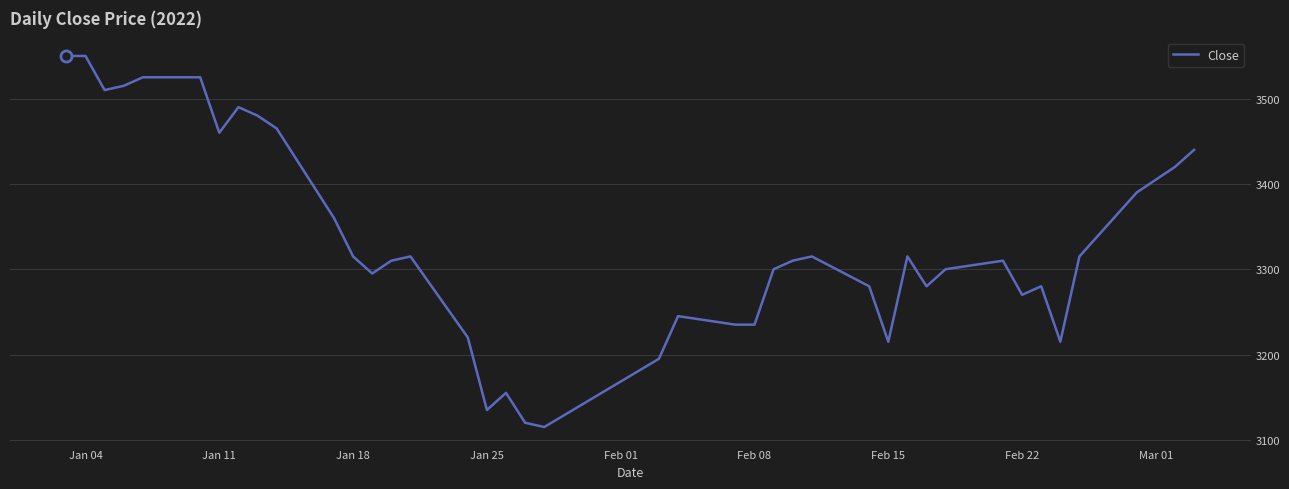

What is the difference between the maximum and minimum values?

435